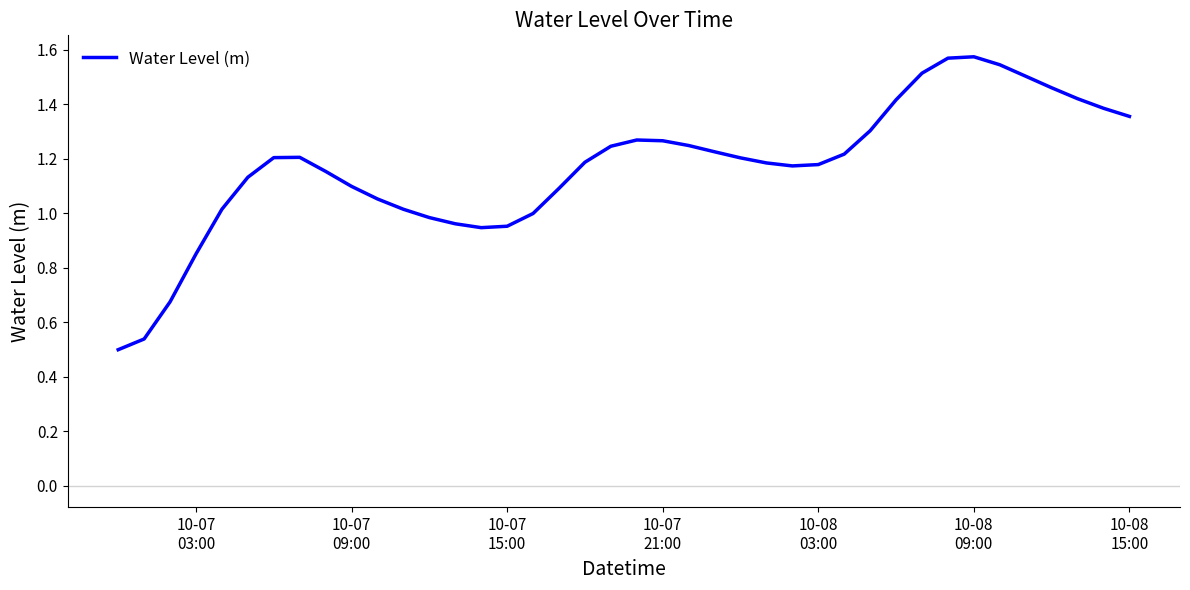

How many lines are shown in the chart?

1